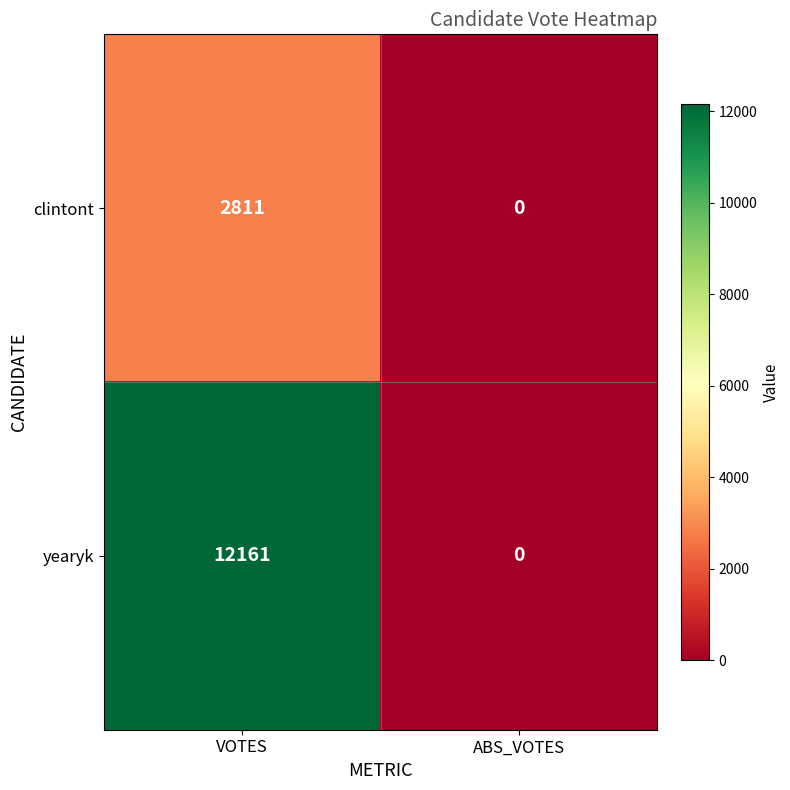

At which label does yearyk reach its minimum?

ABS_VOTES